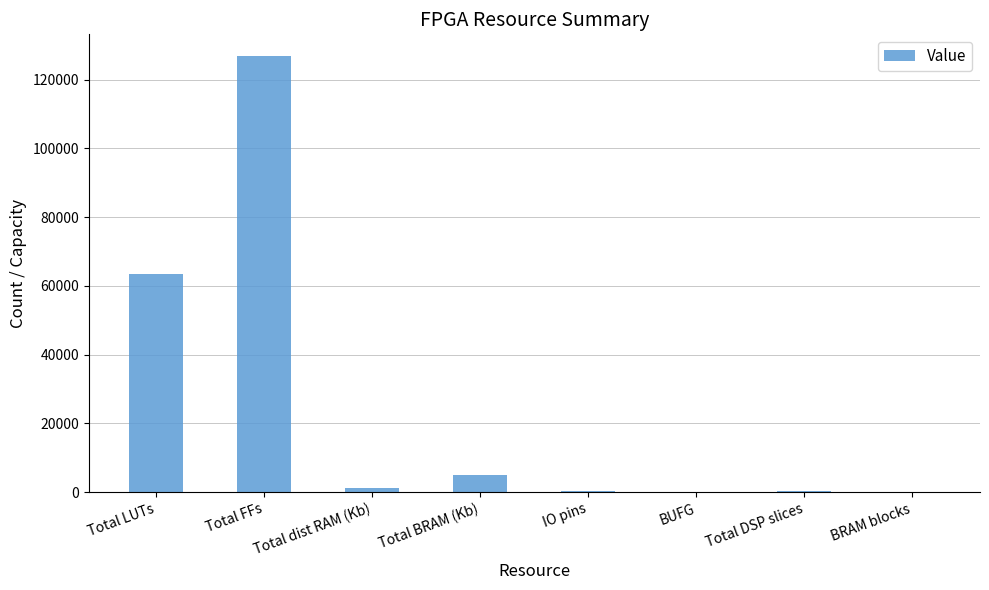

How many distinct data groups are displayed?

1